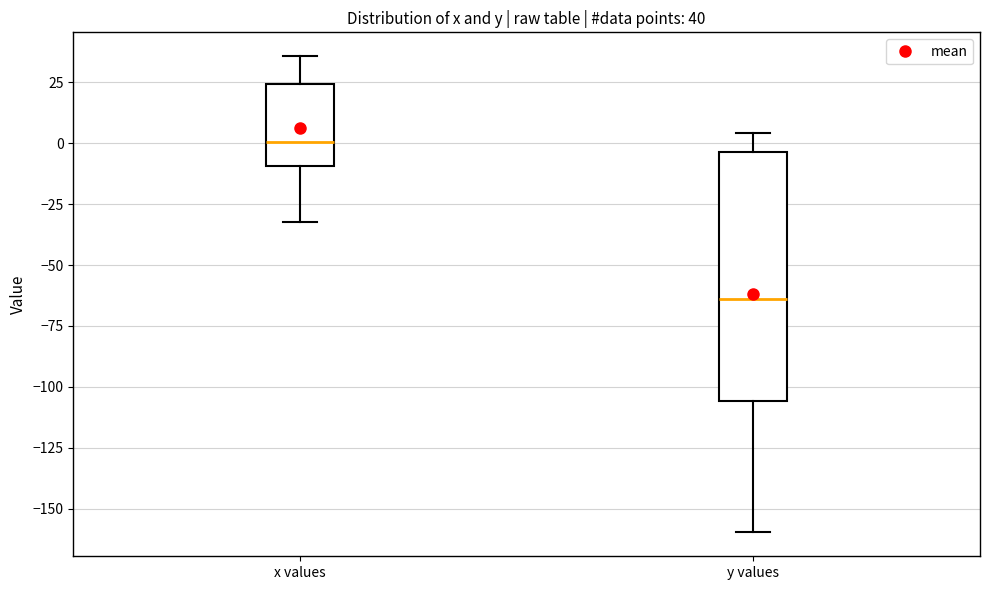

Which box's median line is the highest?

x values